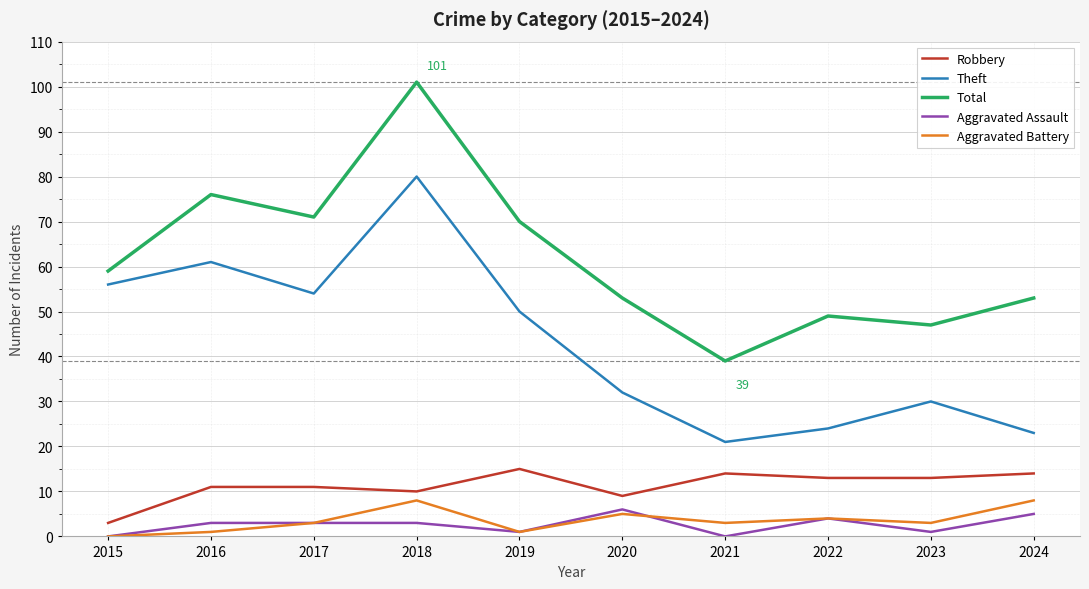

Reading left to right, transcribe all the data shown in this chart.

Robbery: 2015=3	2016=11	2017=11	2018=10	2019=15	2020=9	2021=14	2022=13	2023=13	2024=14
Theft: 2015=56	2016=61	2017=54	2018=80	2019=50	2020=32	2021=21	2022=24	2023=30	2024=23
Total: 2015=59	2016=76	2017=71	2018=101	2019=70	2020=53	2021=39	2022=49	2023=47	2024=53
Aggravated Assault: 2015=0	2016=3	2017=3	2018=3	2019=1	2020=6	2021=0	2022=4	2023=1	2024=5
Aggravated Battery: 2015=0	2016=1	2017=3	2018=8	2019=1	2020=5	2021=3	2022=4	2023=3	2024=8